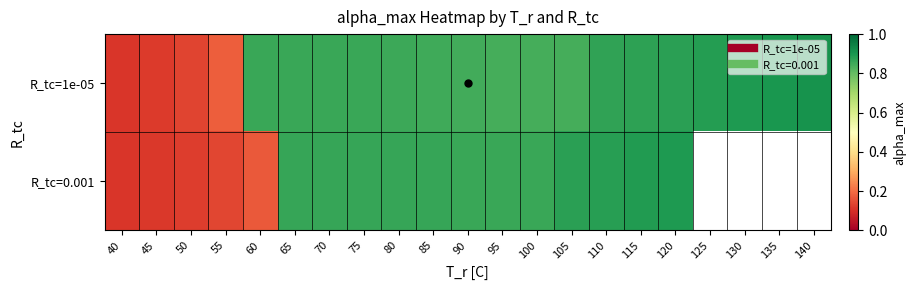

What is the maximum value for R_tc=0.001?

0.9